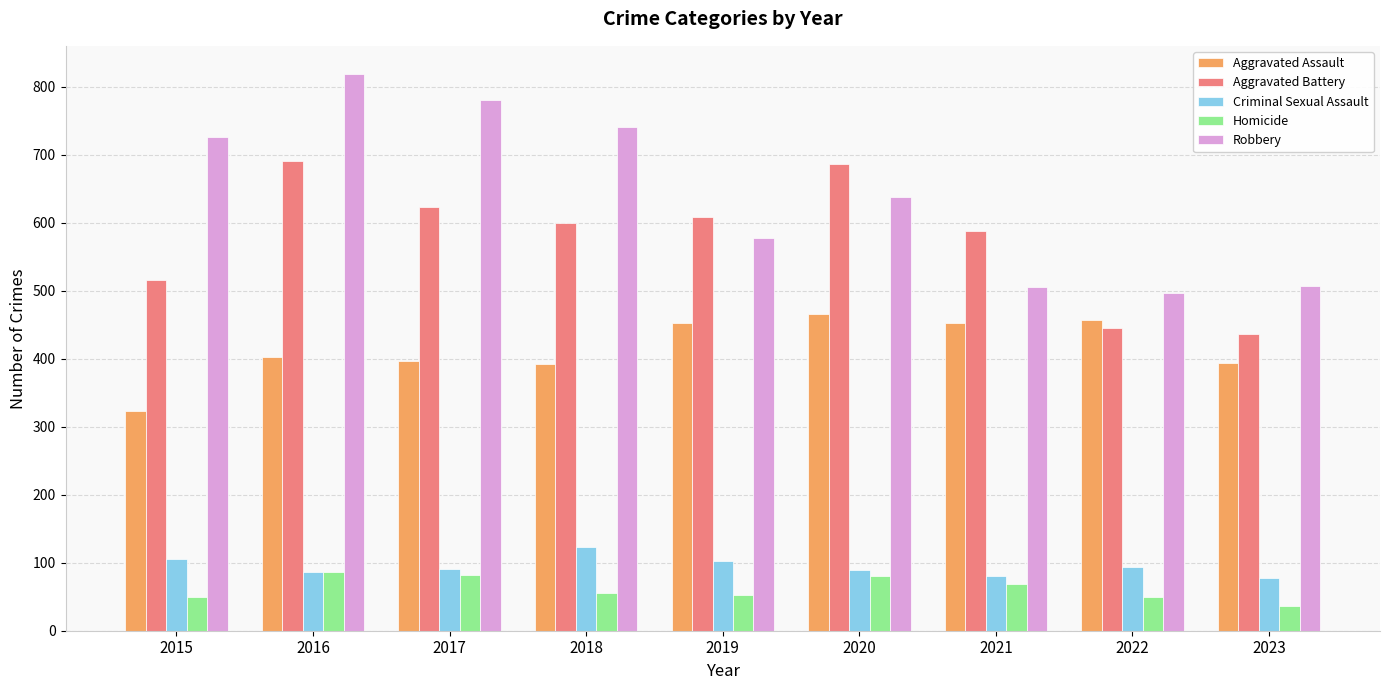

At which category does the chart reach its peak across all series?

2016